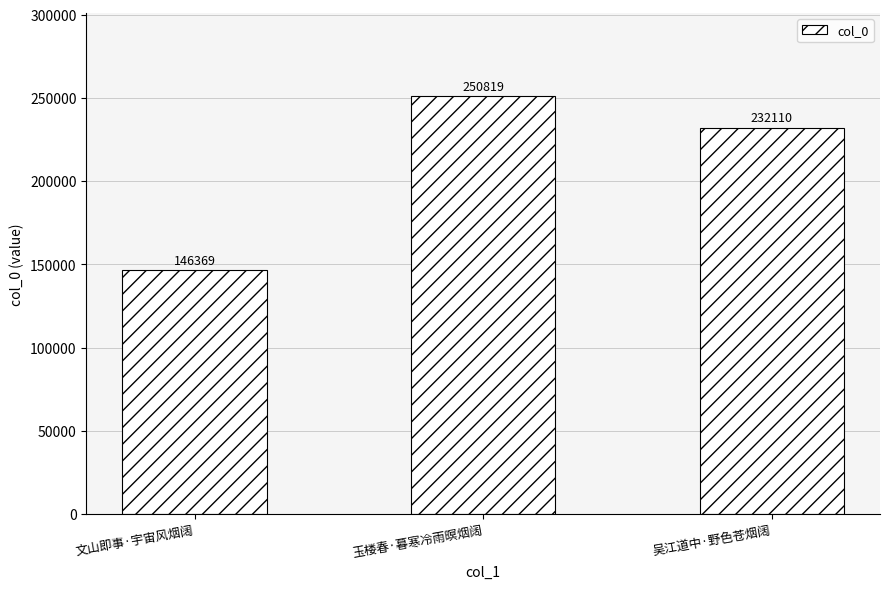

Reading right to left, extract all data points from this chart.

232110	250819	146369